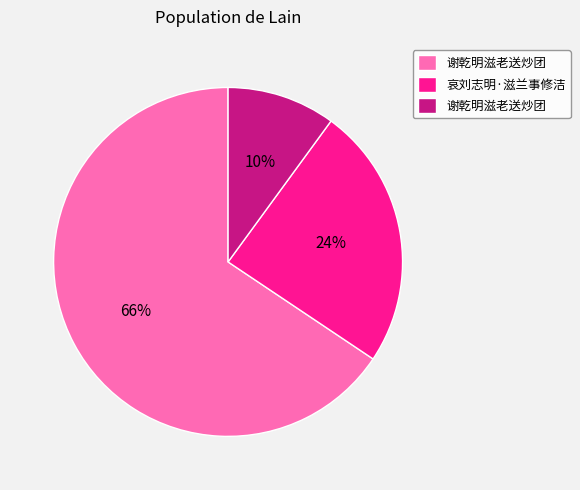

To the nearest percent, what is the average slice percentage?

33%